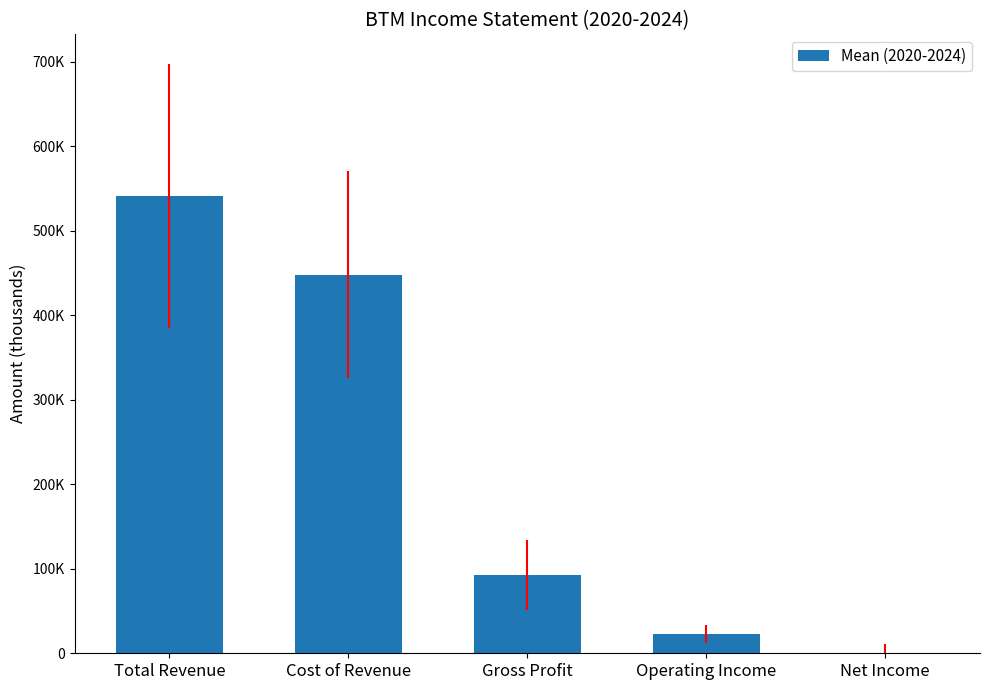

What is the difference between the maximum and minimum values?

540840